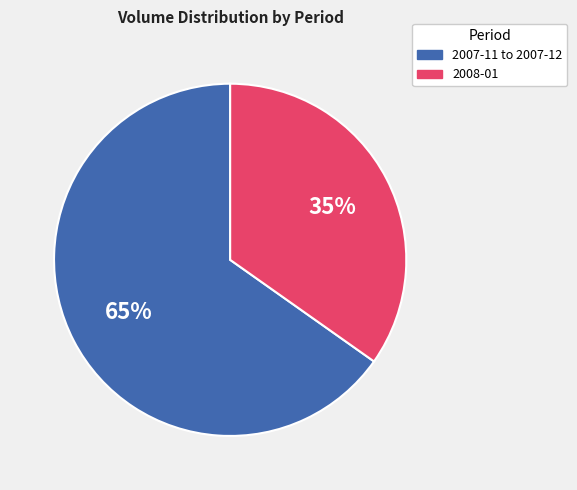

To the nearest percent, what is the difference between the largest and smallest slice percentages?

30%